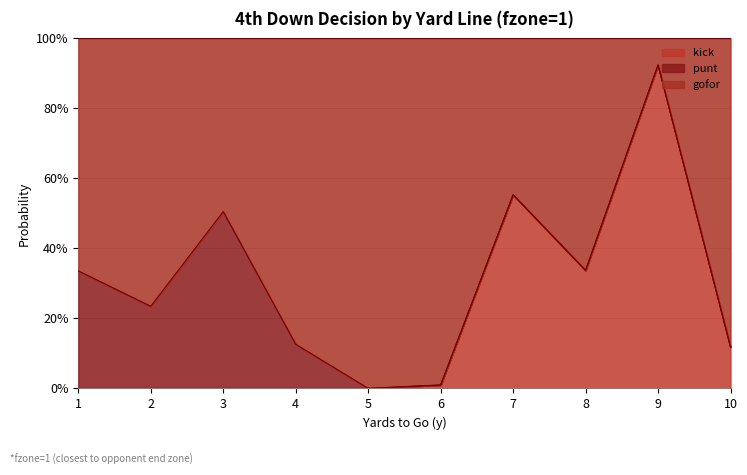

What are all the series names shown in the legend?

kick, punt, gofor